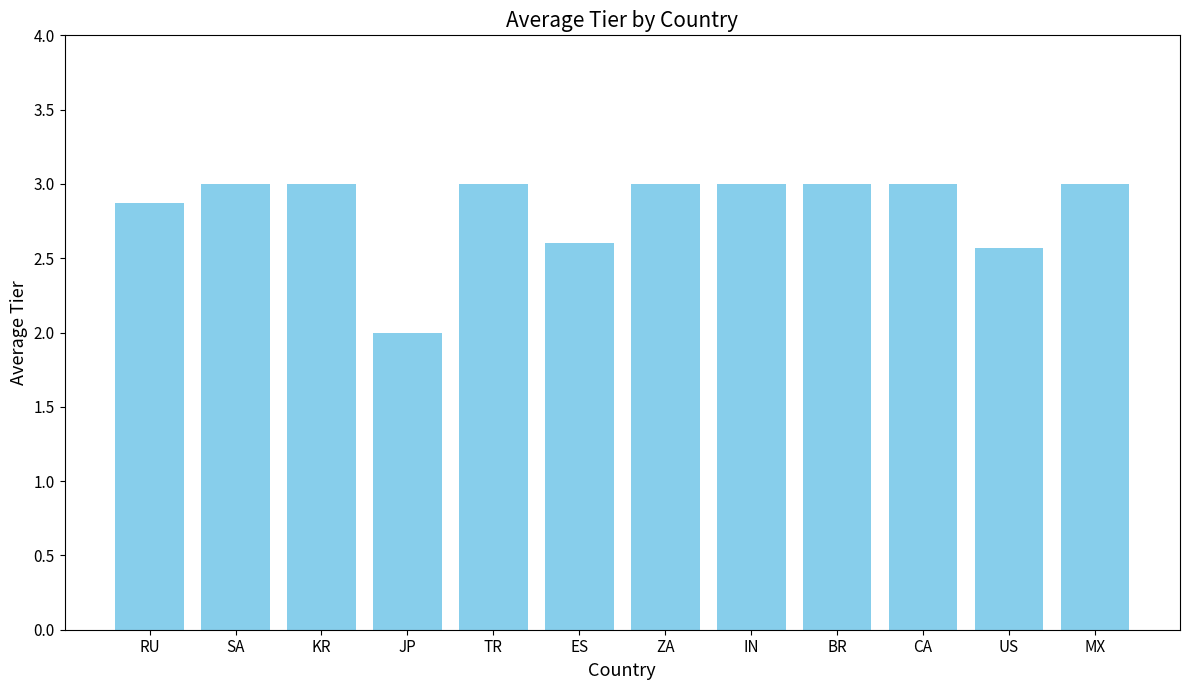

What is the change in value from RU to KR?

+0.1